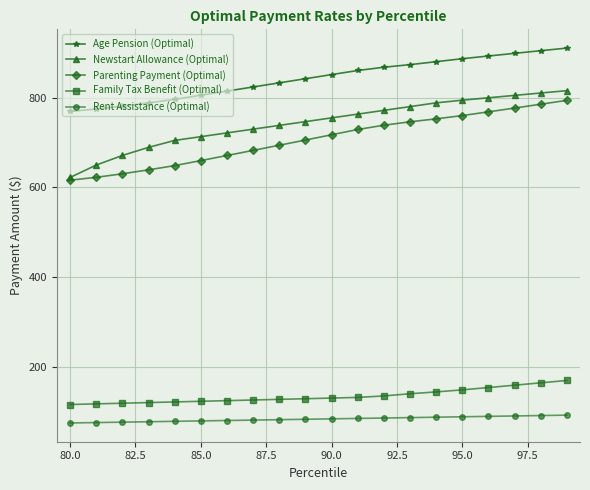

At how many categories does at least one series exceed 239?

20